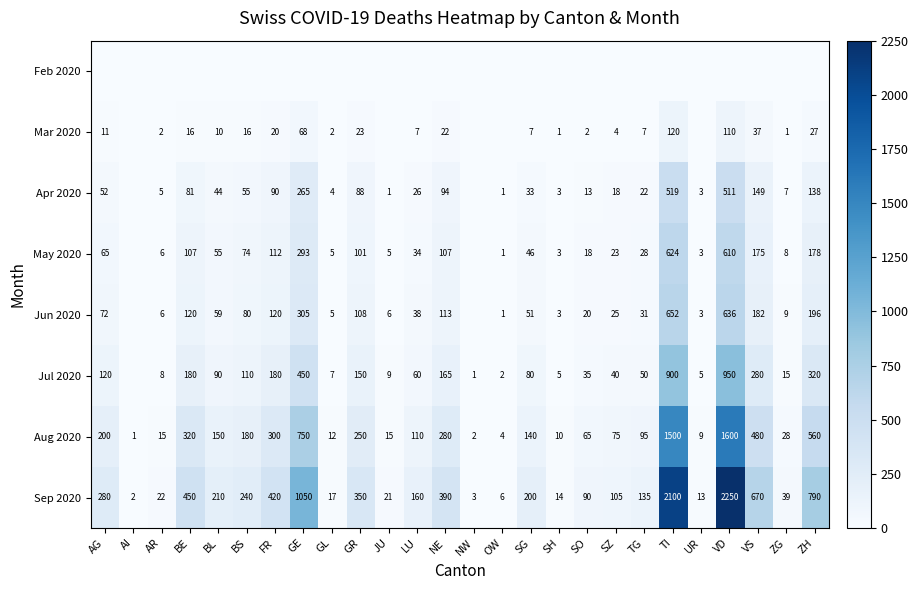

The value of Jun 2020 at BL is 59. True or false?

True